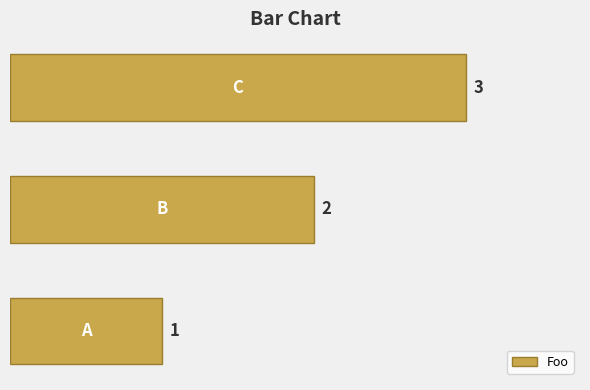

What is the maximum value shown in the chart?

3